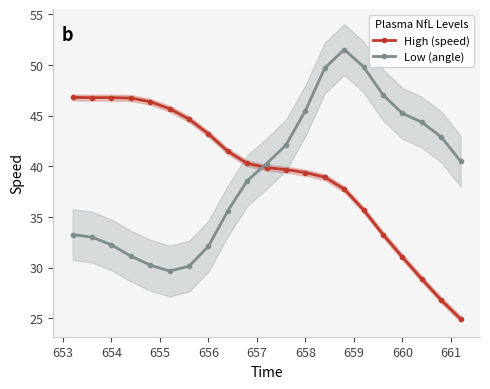

True or false: Low (angle) has a value of 63.9 at 658.

False